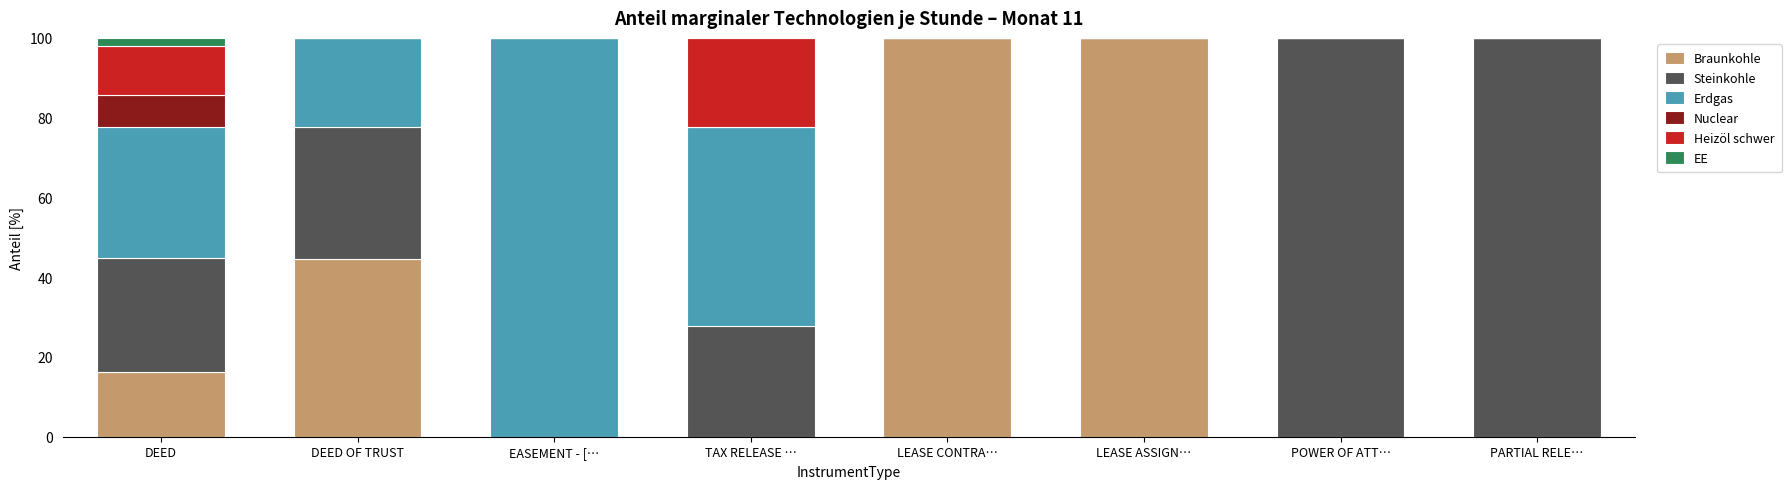

What is the total value across all series at LEASE CONTRA…?

100.0